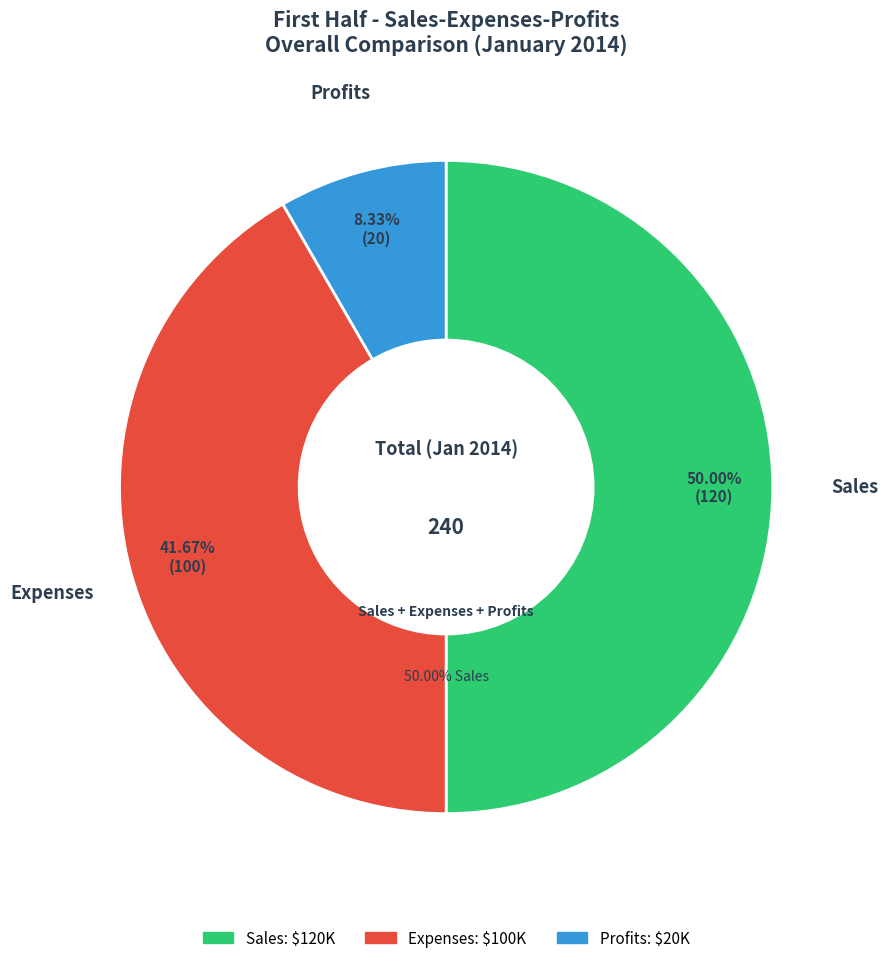

To the nearest percent, what is the difference between the Profits and Sales slice percentages?

42%